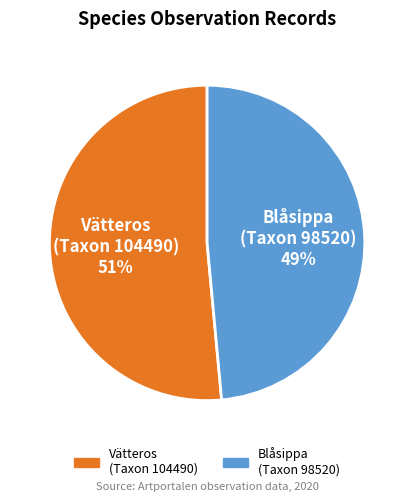

Is there any slice that represents more than half of the pie?

Yes